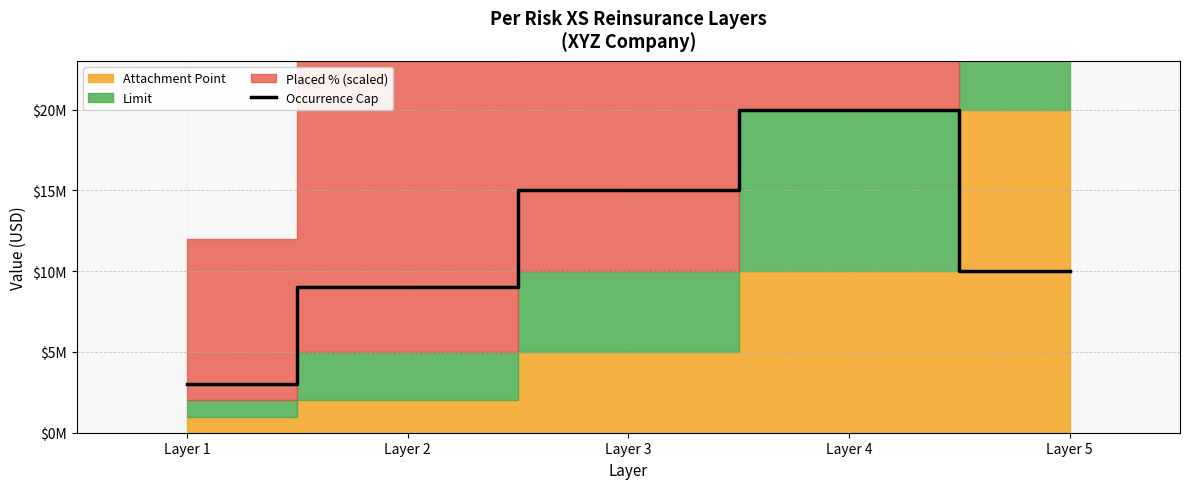

The chart shows a value of 10000000 at Layer 5. True or false?

True